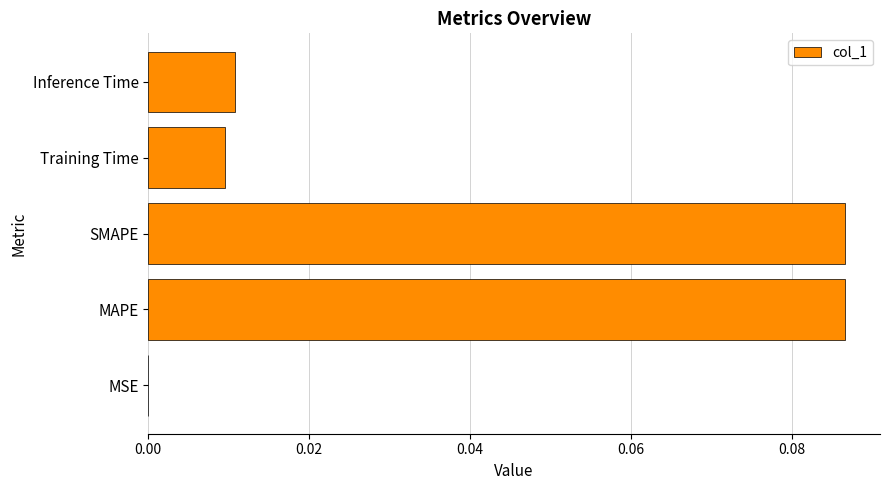

The value at MAPE is 0.2. True or false?

False